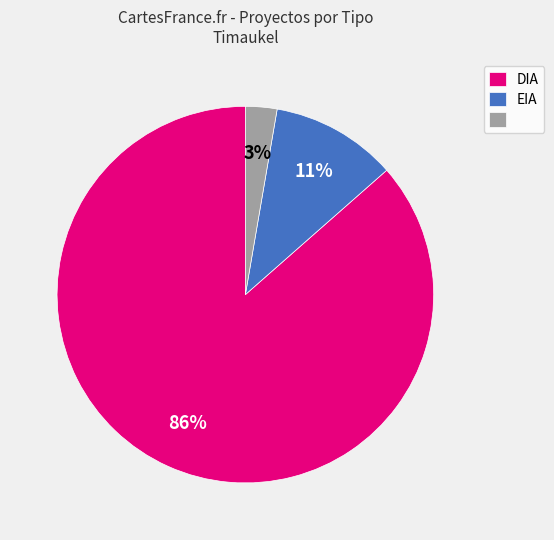

Does any single category account for the majority?

Yes